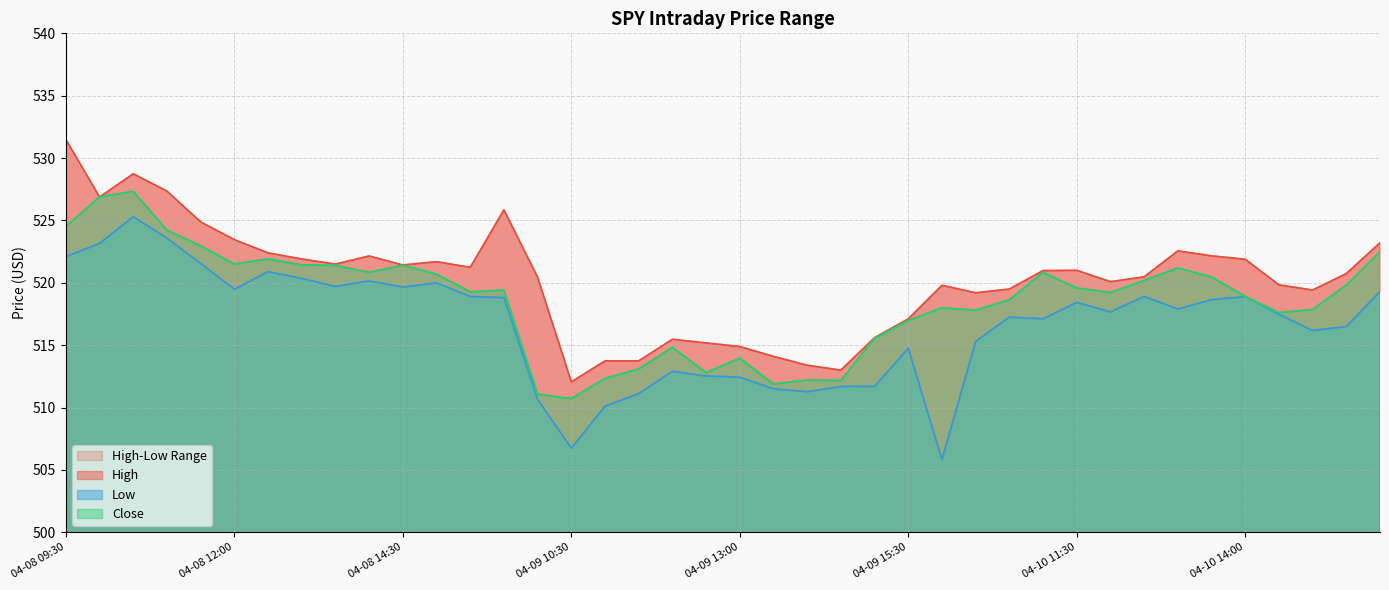

Which series has the largest total across all categories?

High